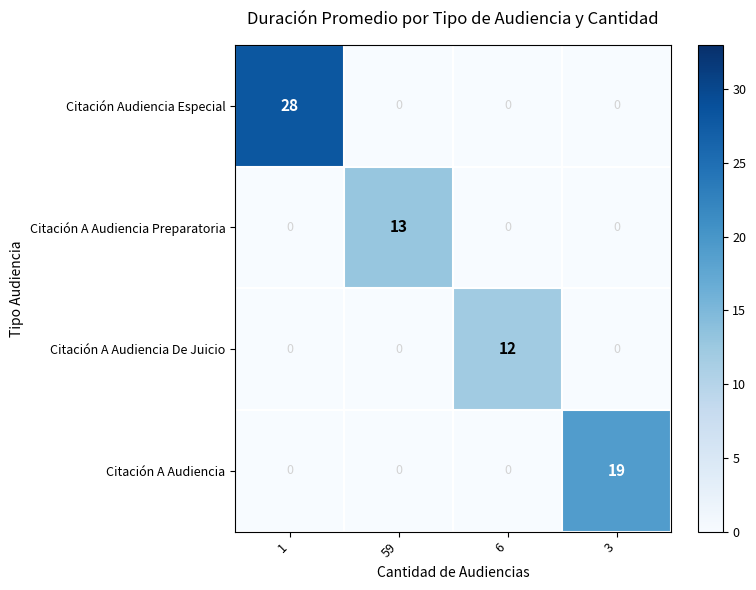

List the series in order of their peak value, highest first.

Citación Audiencia Especial, Citación A Audiencia, Citación A Audiencia Preparatoria, Citación A Audiencia De Juicio